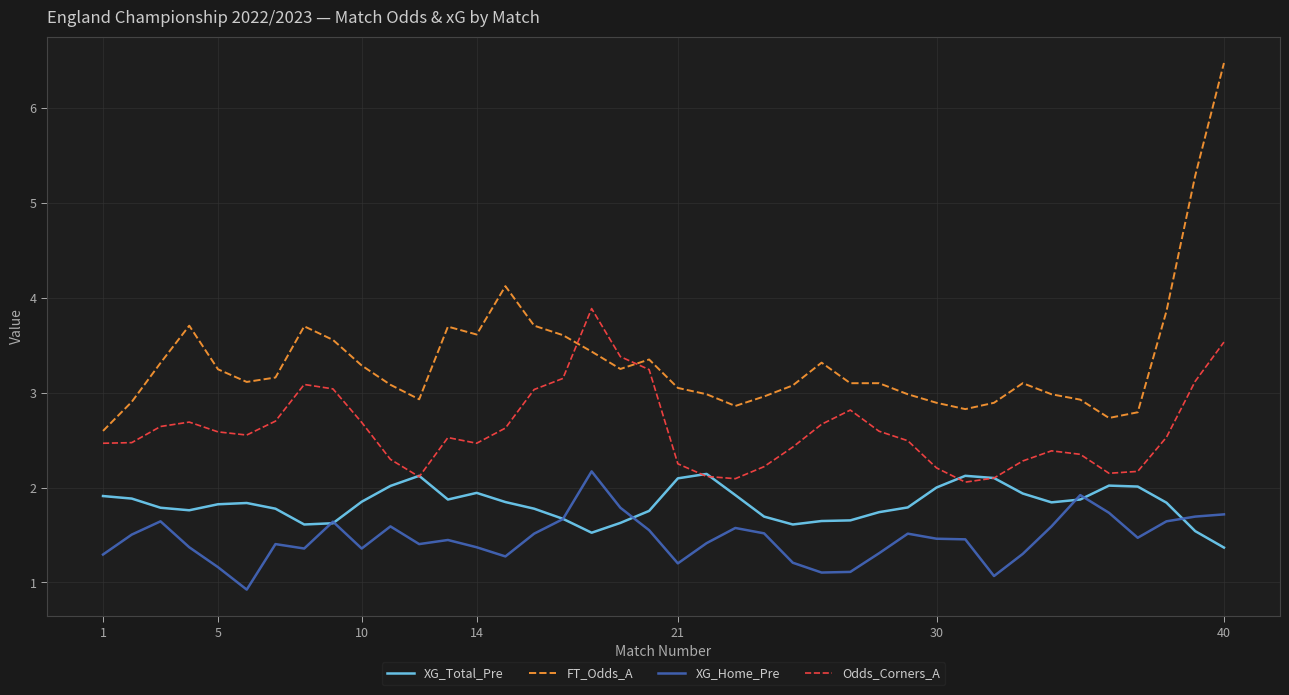

True or false: FT_Odds_A and XG_Home_Pre cross at least once.

False